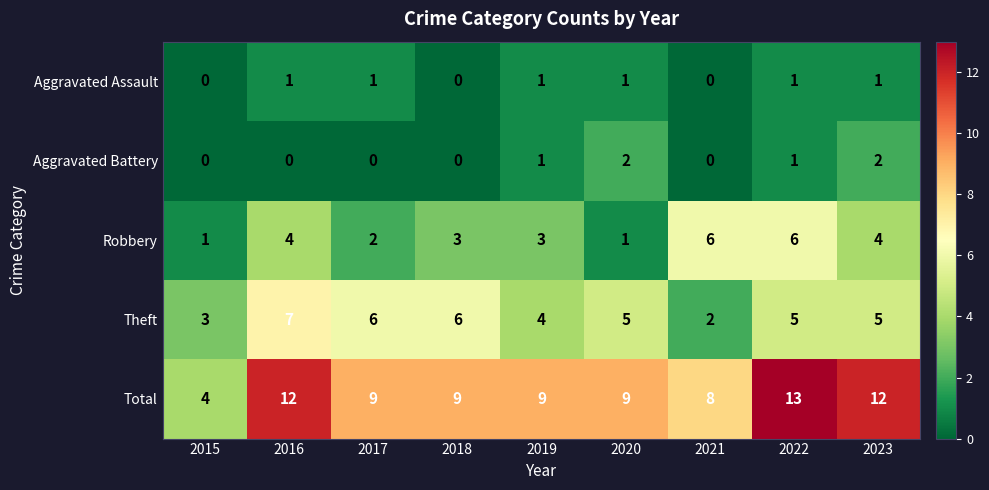

Is the value of Robbery at 2015 greater than the value of Aggravated Assault at 2015?

Yes